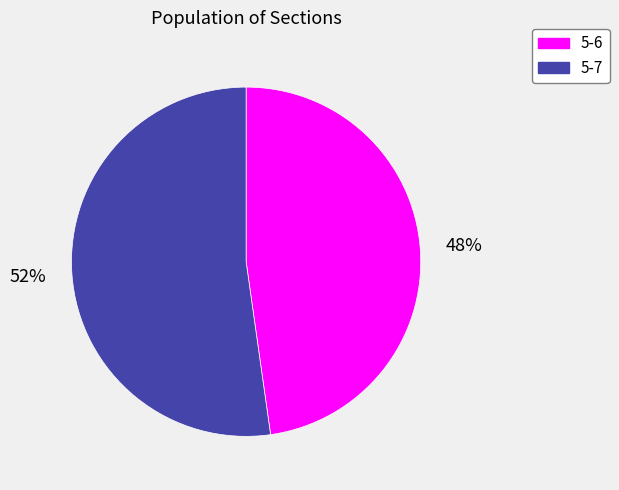

Do 5-7 and 5-6 together represent more than half of the pie?

Yes